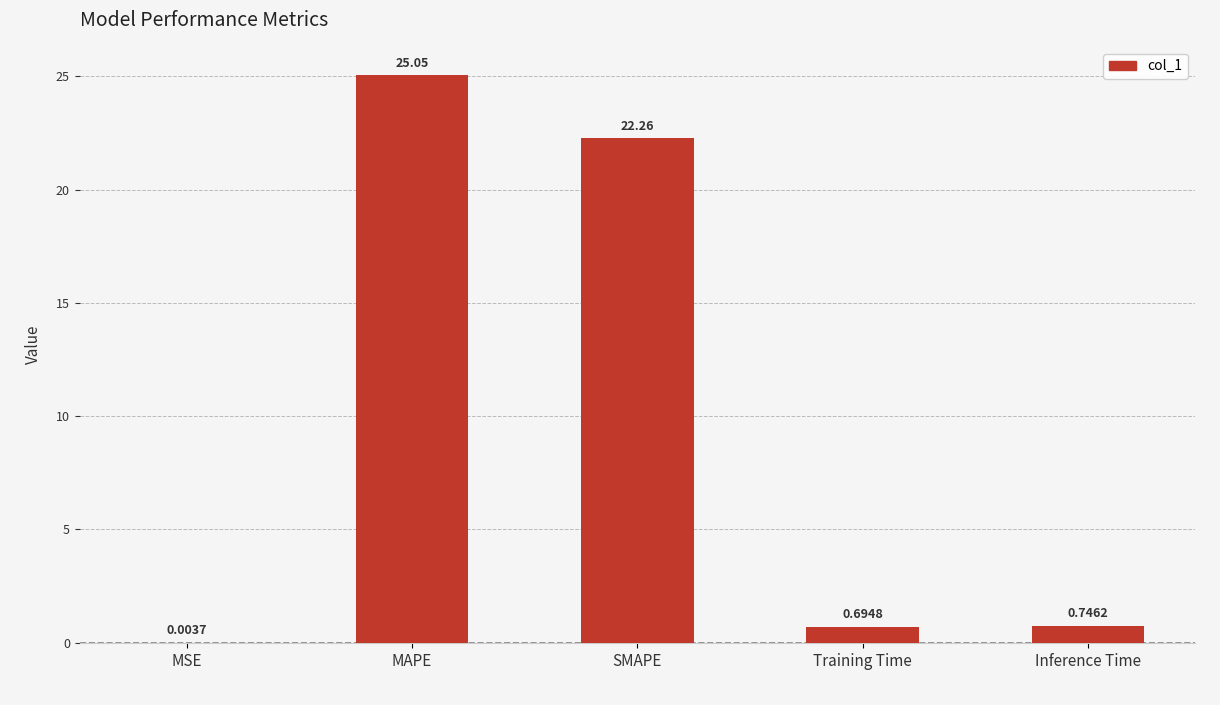

Which has a higher value, SMAPE or Inference Time?

SMAPE